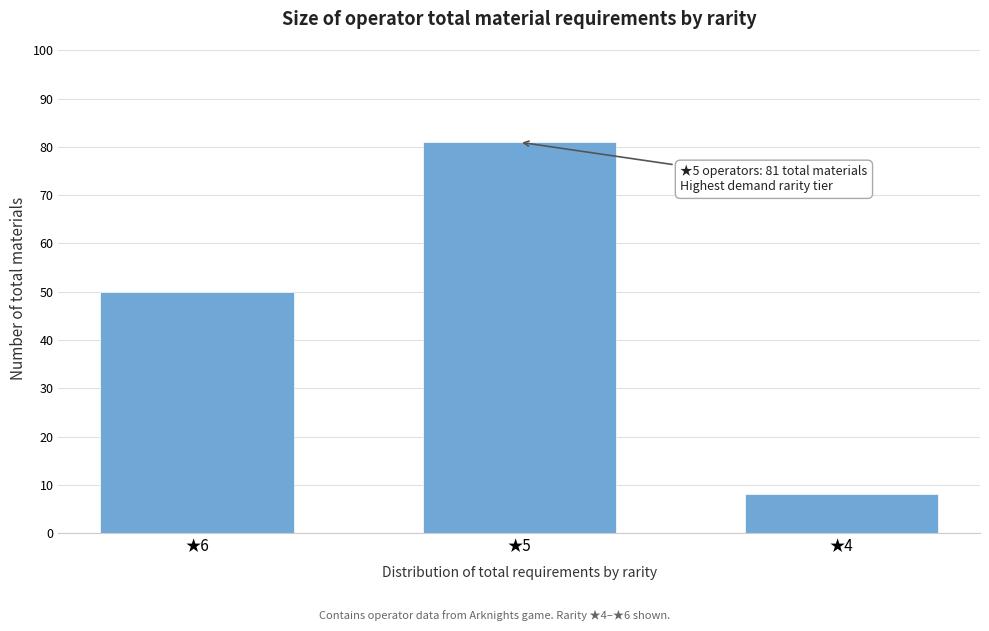

Reading left to right, transcribe all the data shown in this chart.

50	81	8